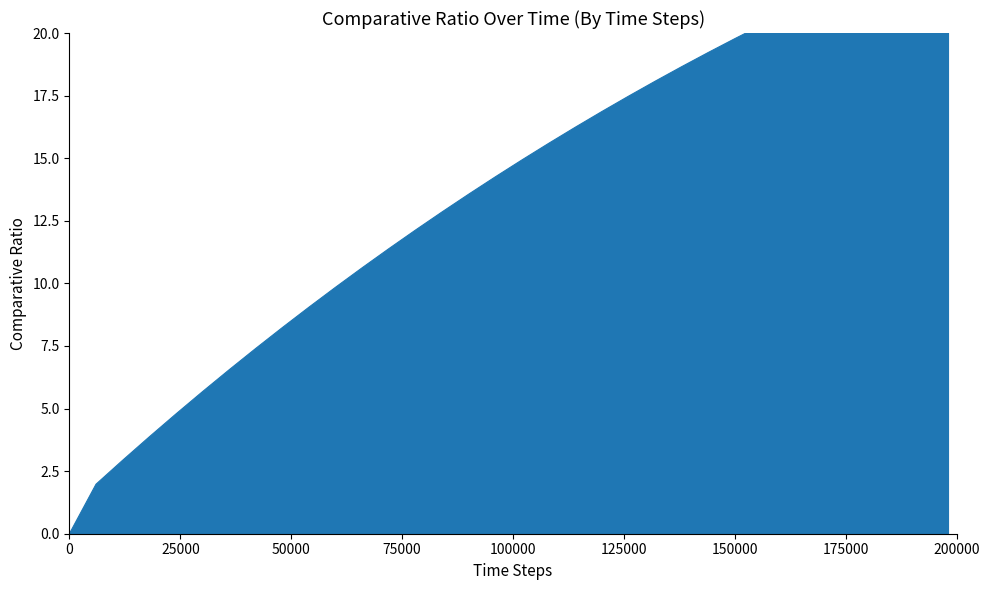

How many data points are above 14?

18